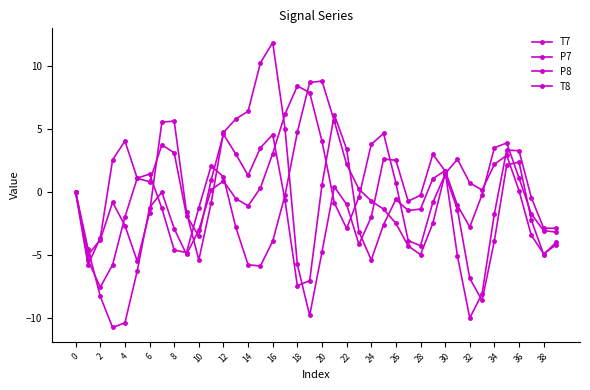

How many lines are shown in the chart?

4